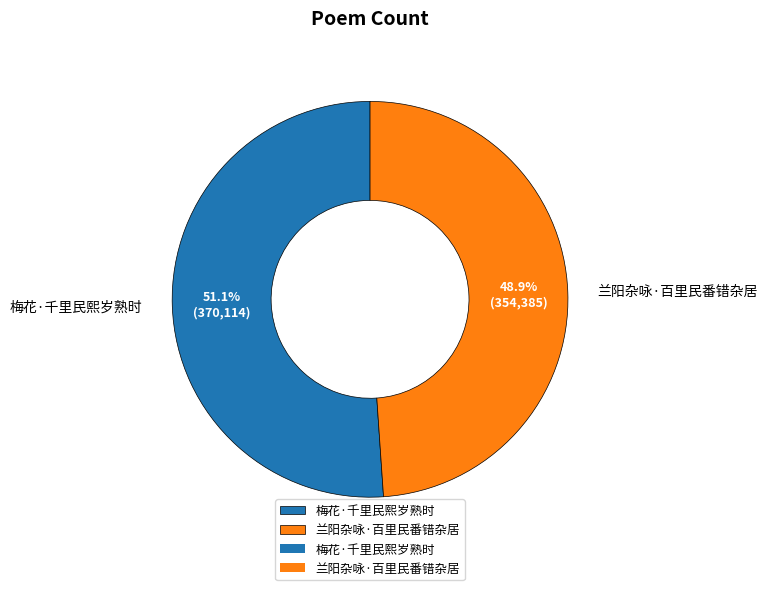

True or false: 梅花·千里民熙岁熟时 accounts for 36% of the total.

False